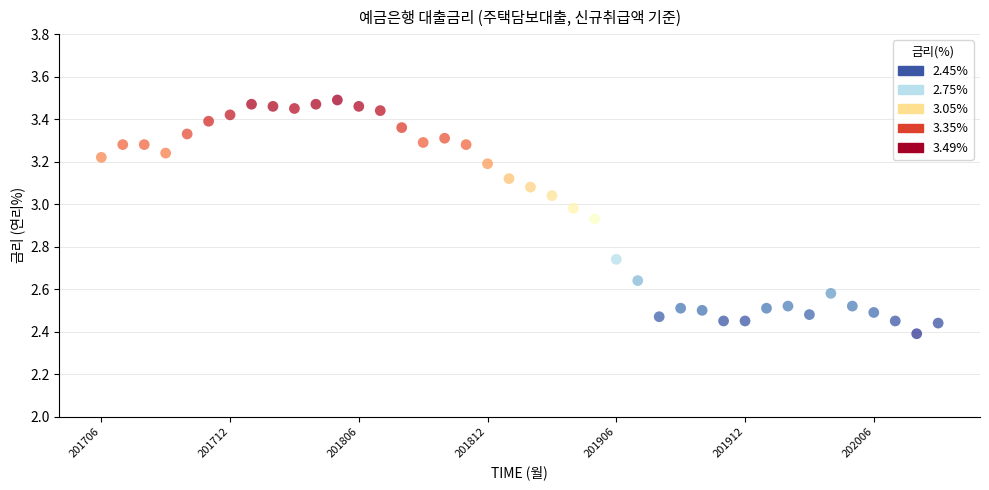

What is the range of Y values (max minus min)?

1.1